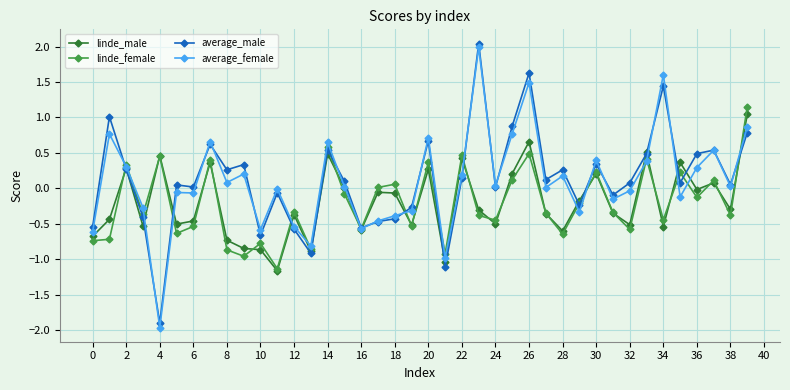

What is the value of the average_male point at the 24th from the left?

2.0